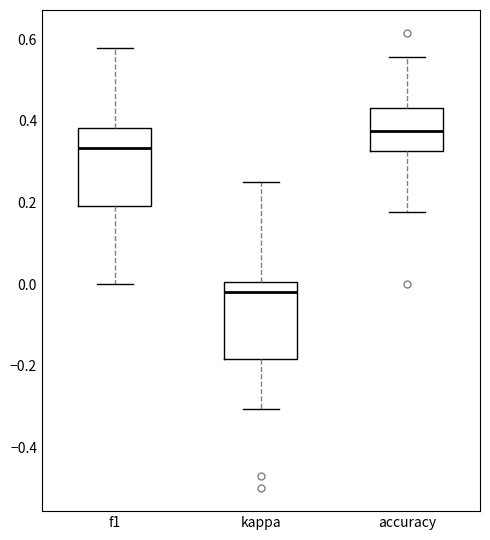

Reading left to right, read every box against the y-axis: the position of its median line, the range the box covers, and the ends of its whiskers. The values are not printed on the chart, so give them approximately, as read against the axis.

f1: median 0.34, box 0.20 to 0.38, whiskers 0.00 to 0.58
kappa: median -0.02, box -0.18 to 0.00, whiskers -0.30 to 0.26
accuracy: median 0.38, box 0.32 to 0.44, whiskers 0.18 to 0.56